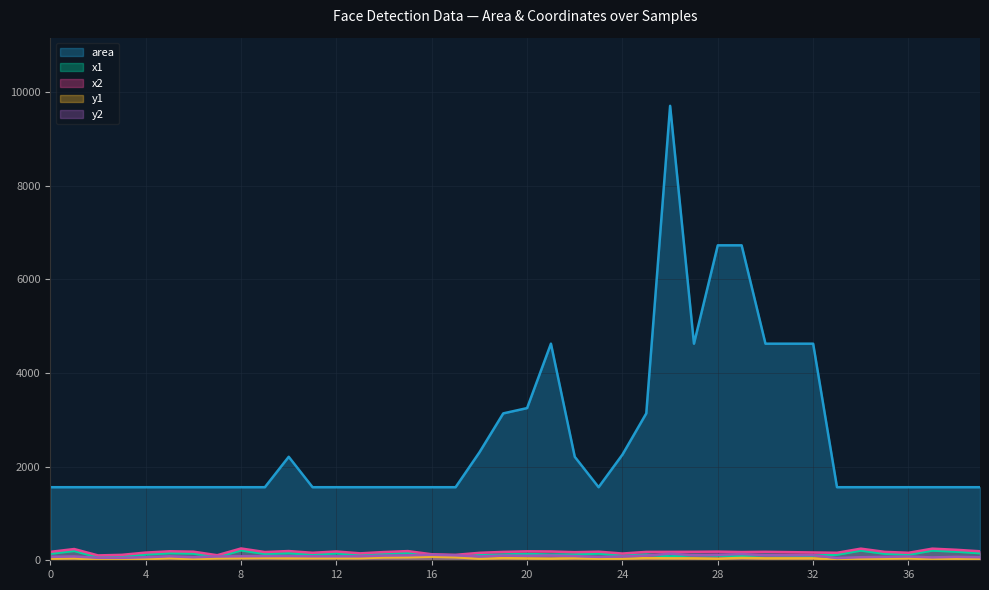

The value of x2 at 3 is 66. True or false?

False